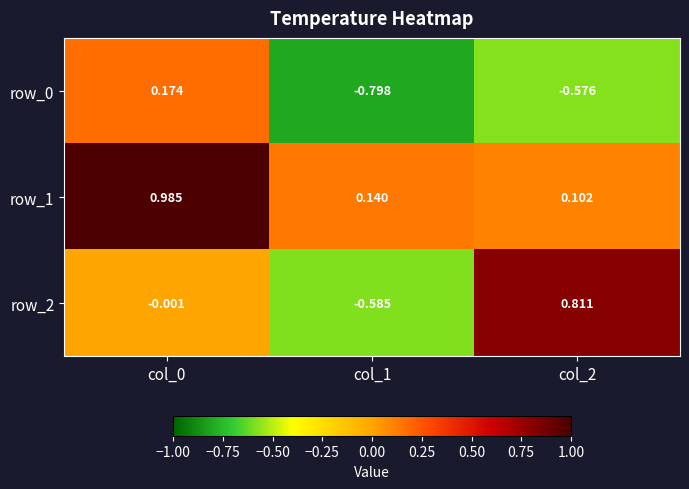

What is the difference between the maximum and second lowest values in the row_0 series?

0.8